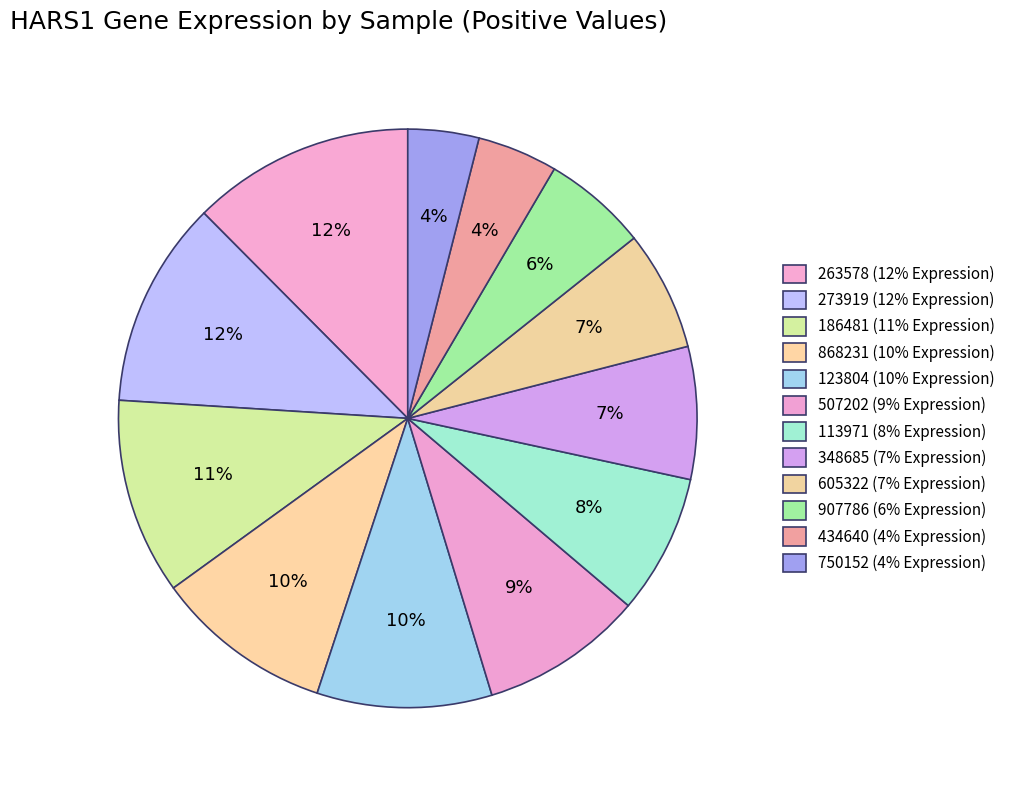

Which category has the biggest portion of the pie?

263578